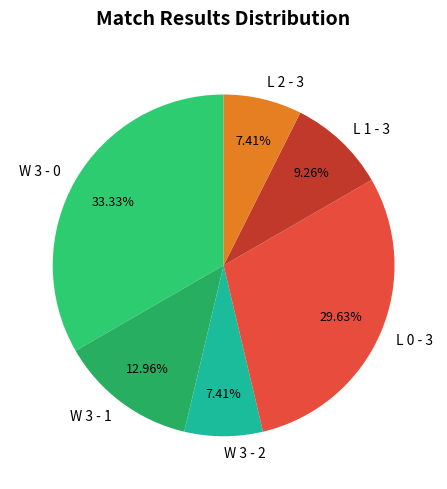

Do L 0 - 3 and L 2 - 3 together represent more than half of the pie?

No